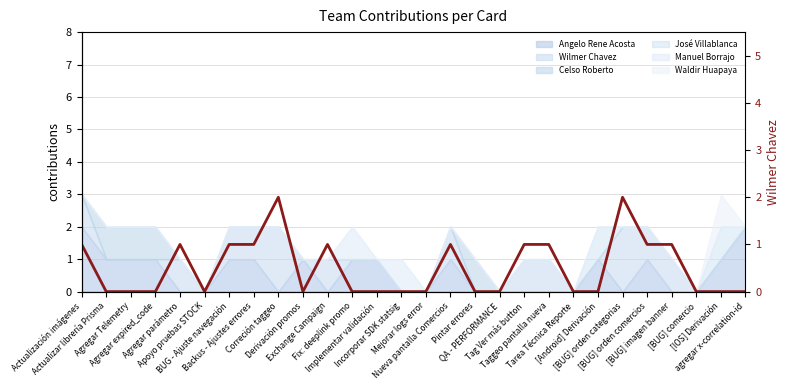

List the labels in order of value, smallest first.

Actualizar librería Prisma, Agregar Telemetry, Agregar expired_code, Apoyo pruebas STOCK, Derivación promos, Fix: deeplink promo, Implementar validación, Incorporar SDK statsig, Mejorar logs error, Pintar errores, QA - PERFORMANCE, Tarea Técnica Reporte, [Android] Derivación, [BUG] comercio, [IOS] Derivación, agregar x-correlation-id, Actualización imágenes, Agregar parámetro, BUG - Ajuste navegación, Backus - Ajustes errores, Exchange Campaign, Nueva pantalla Comercios, Tag Ver más button, Taggeo pantalla nueva, [BUG] orden comercios, [BUG] imagen banner, Correción taggeo, [BUG] orden categorias